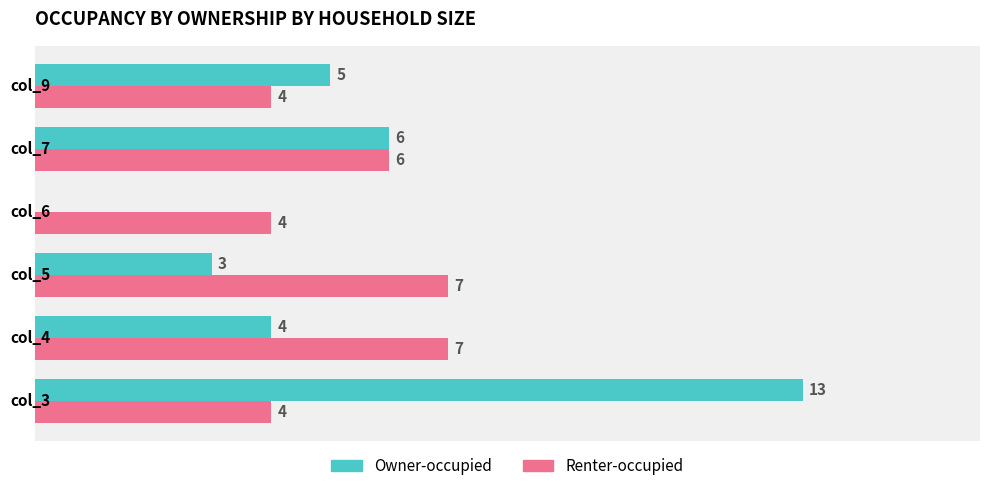

At which category does the chart reach its peak across all series?

col_3